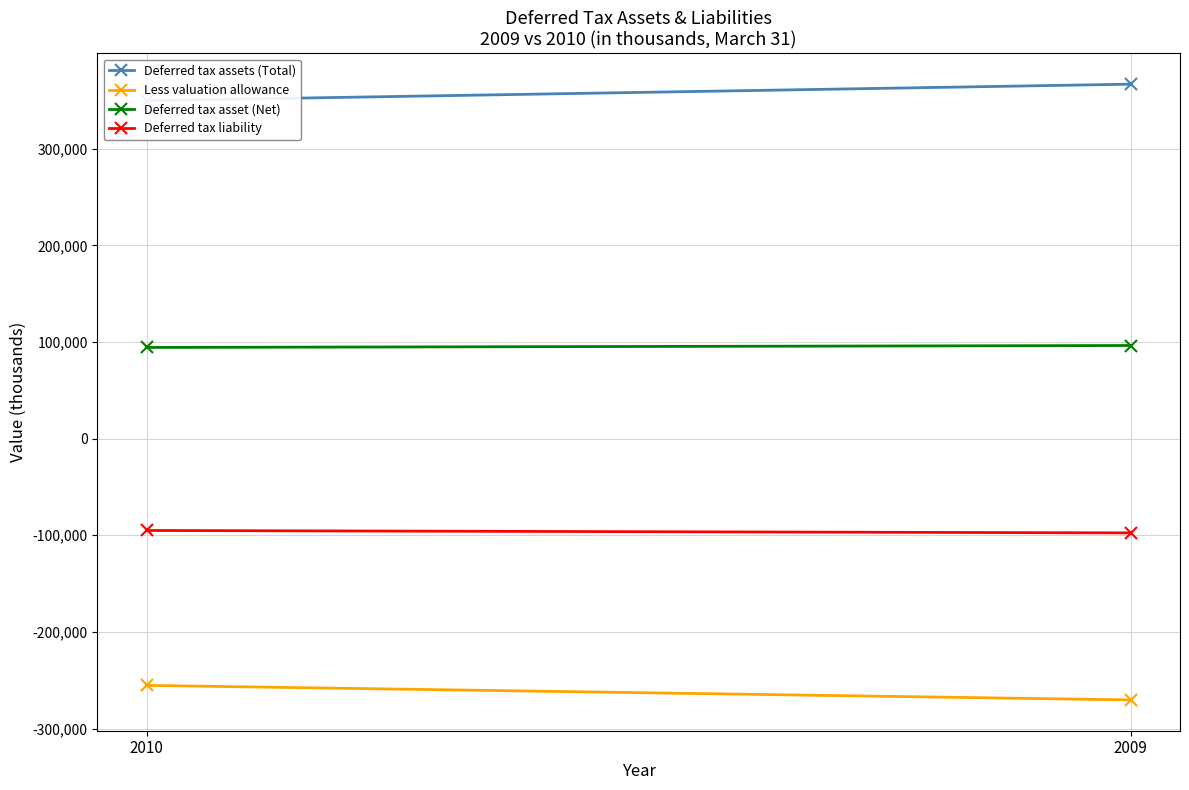

Between 2009 and 2010, which is larger?

2009